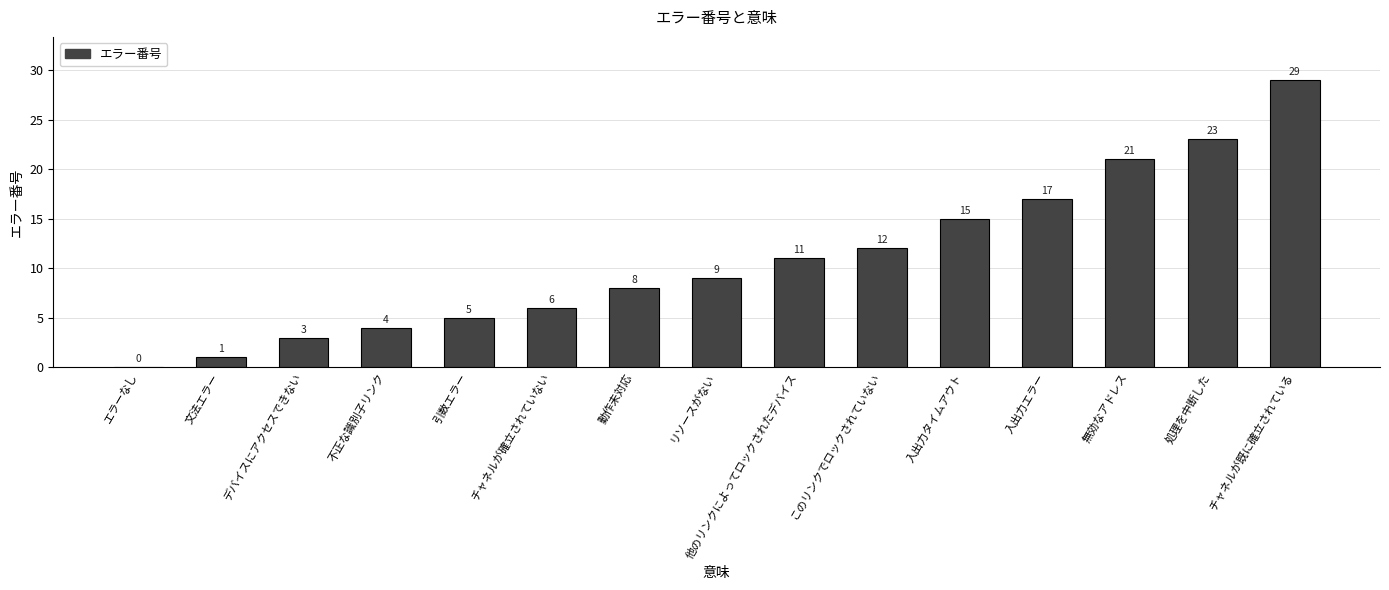

The value at デバイスにアクセスできない is 3. True or false?

True